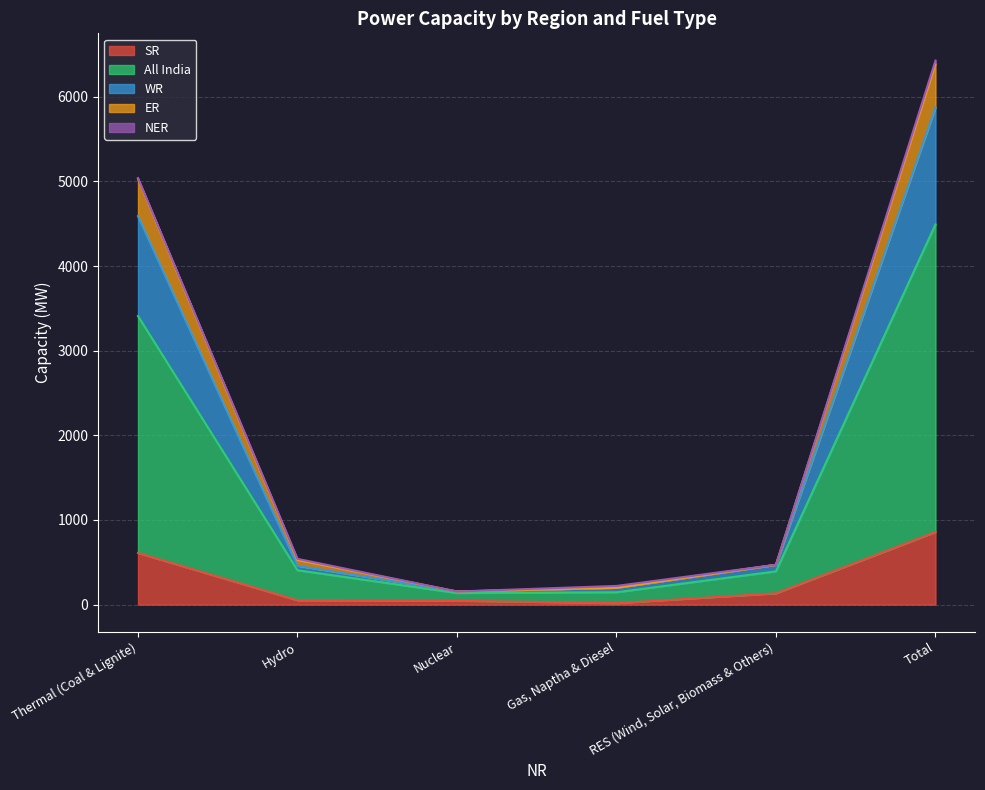

Where is the first local minimum for All India?

Nuclear